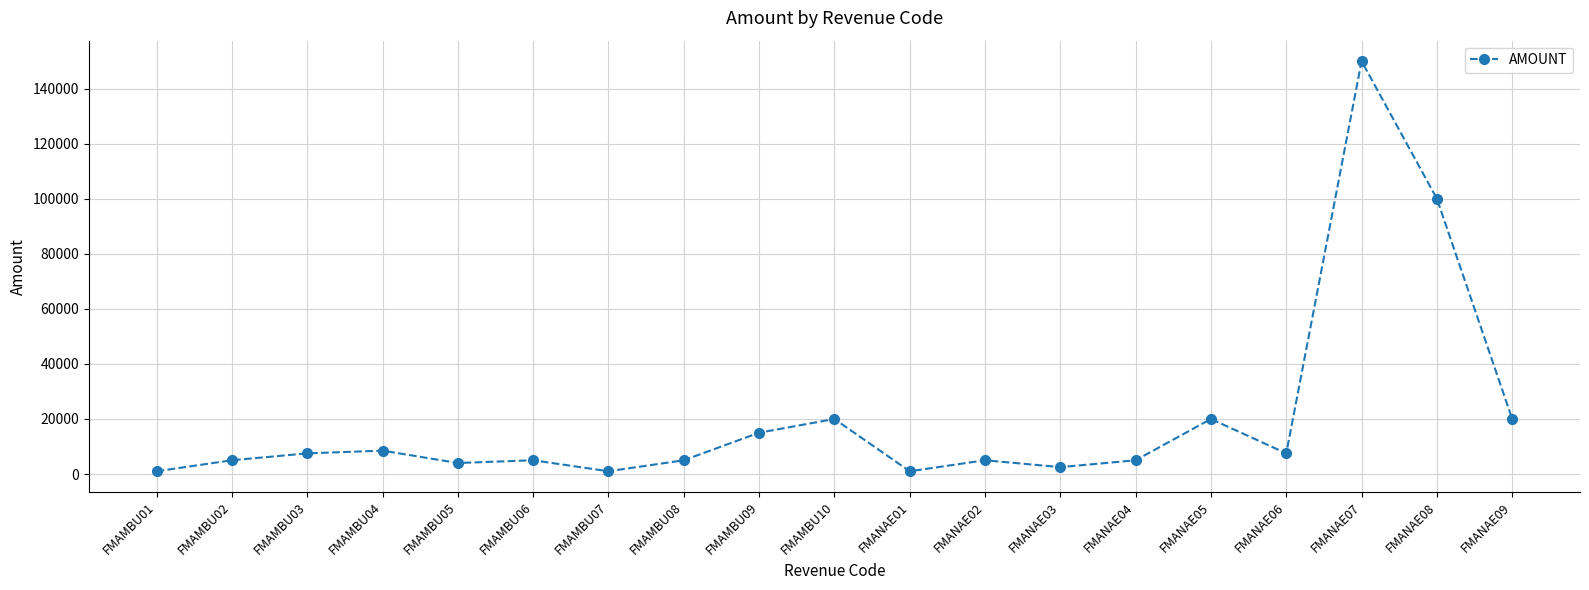

What is the greatest value displayed?

150000